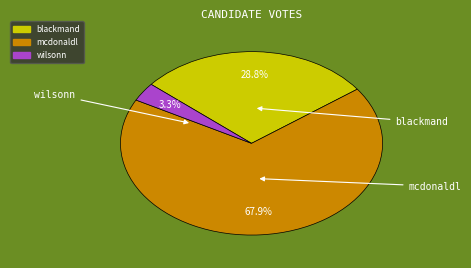

Count the number of slices in the pie.

3